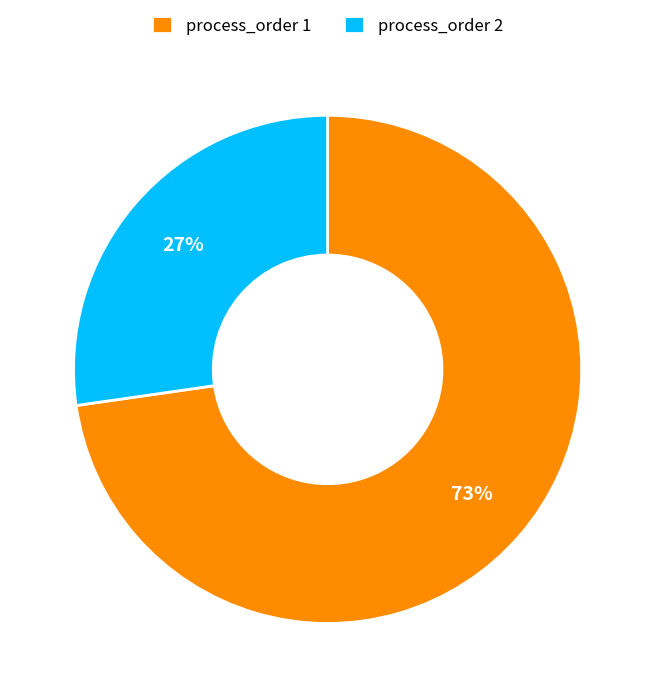

Count the number of slices in the pie.

2